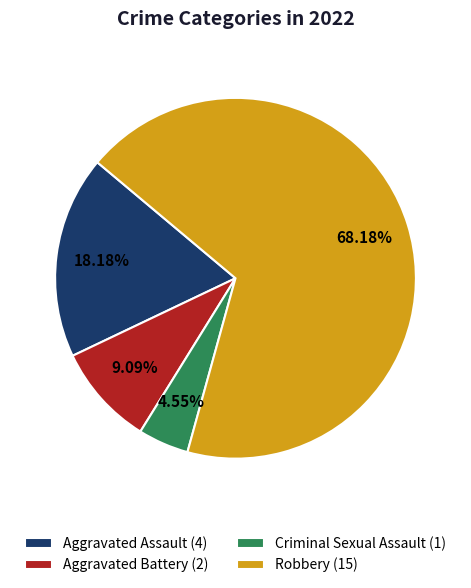

To the nearest percent, what is the difference between the Aggravated Assault and Aggravated Battery slice percentages?

9%